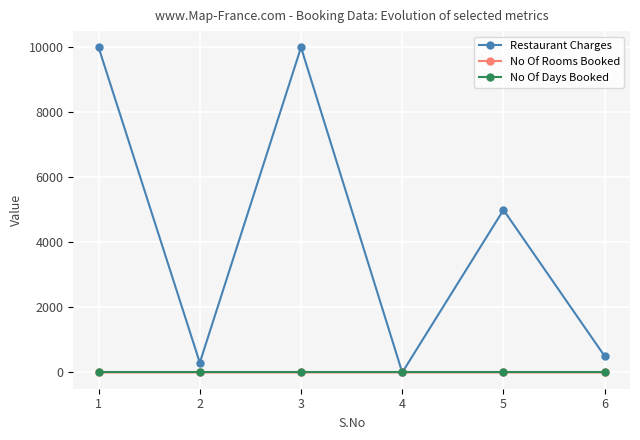

What are all the series names shown in the legend?

Restaurant Charges, No Of Rooms Booked, No Of Days Booked